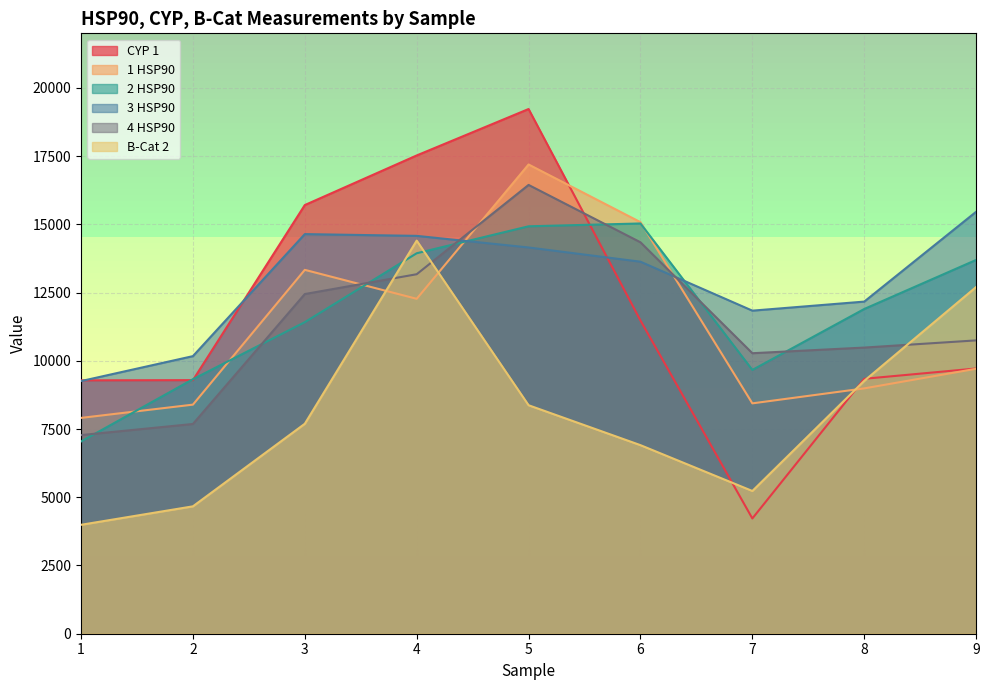

In 2 HSP90, how many points are lower than both neighbors (excluding endpoints)?

1